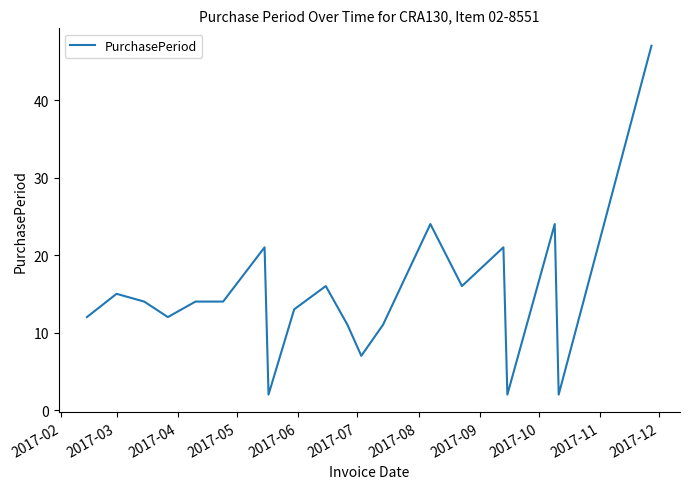

What is the maximum value shown in the chart?

47